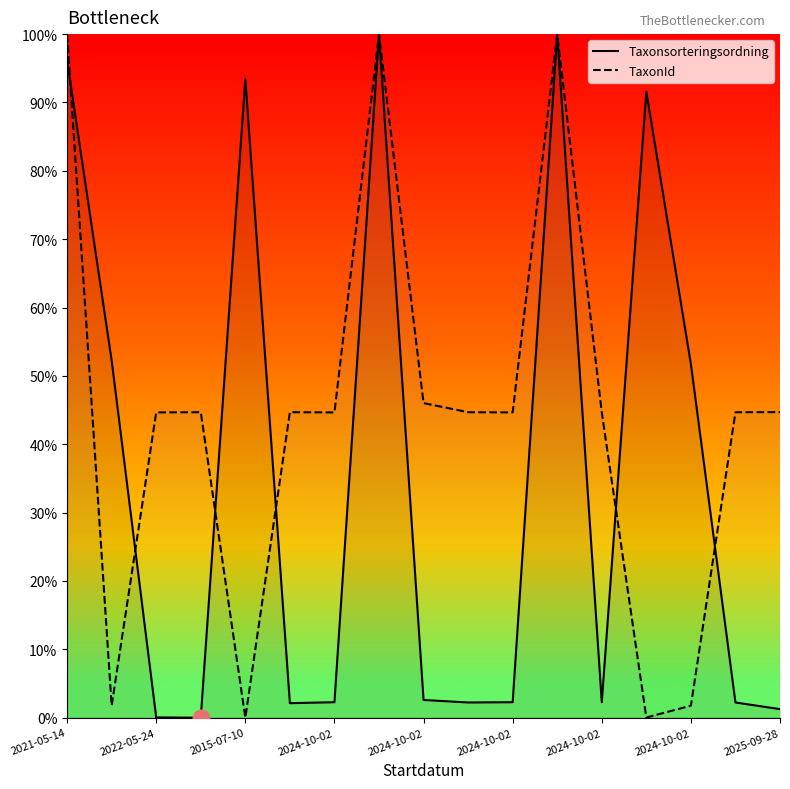

After their last crossing, which series has the higher values: TaxonId or Taxonsorteringsordning?

TaxonId